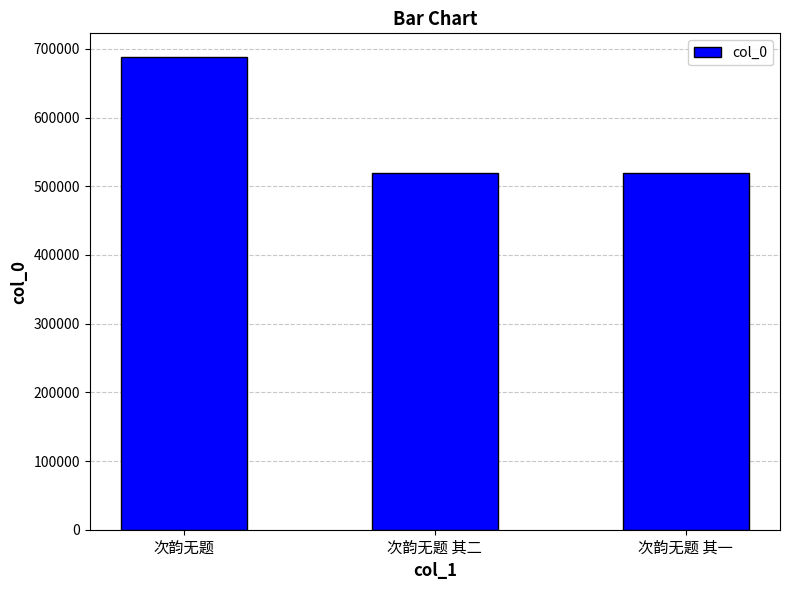

What is the label of the 1st bar from the right?

次韵无题 其一